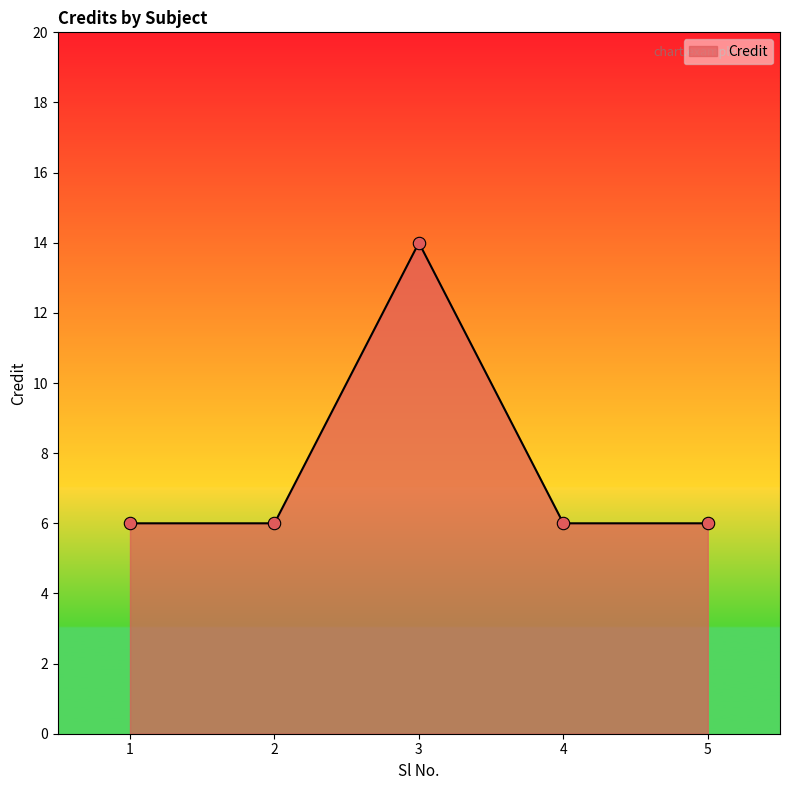

What is the ratio of the value at 5 to the value at 4?

1.0